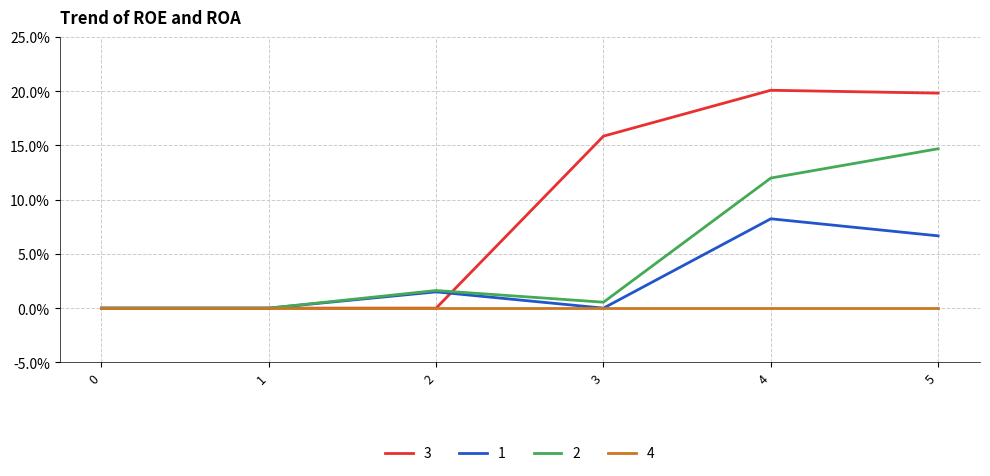

What is the spread (max minus min) of values at 3?

15.9